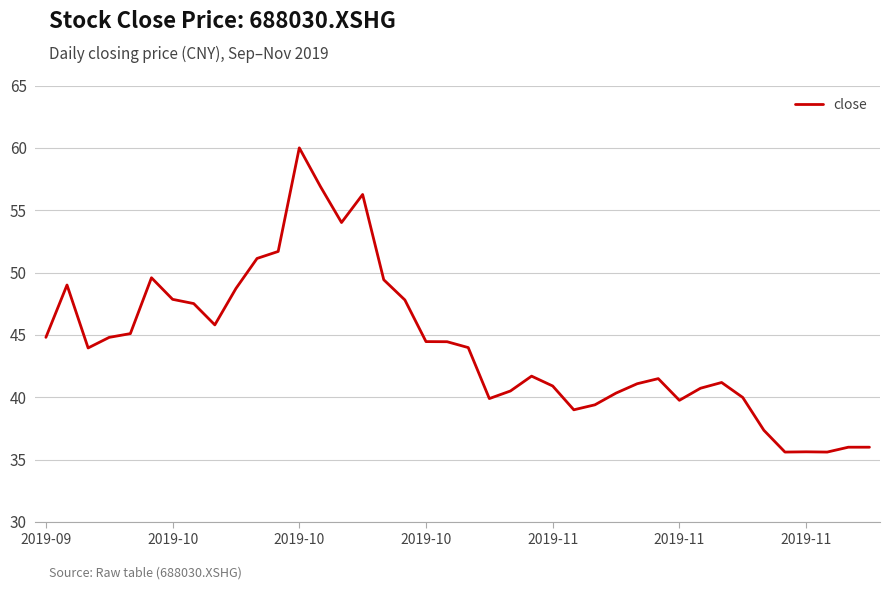

What is the difference between the maximum and minimum values?

24.4